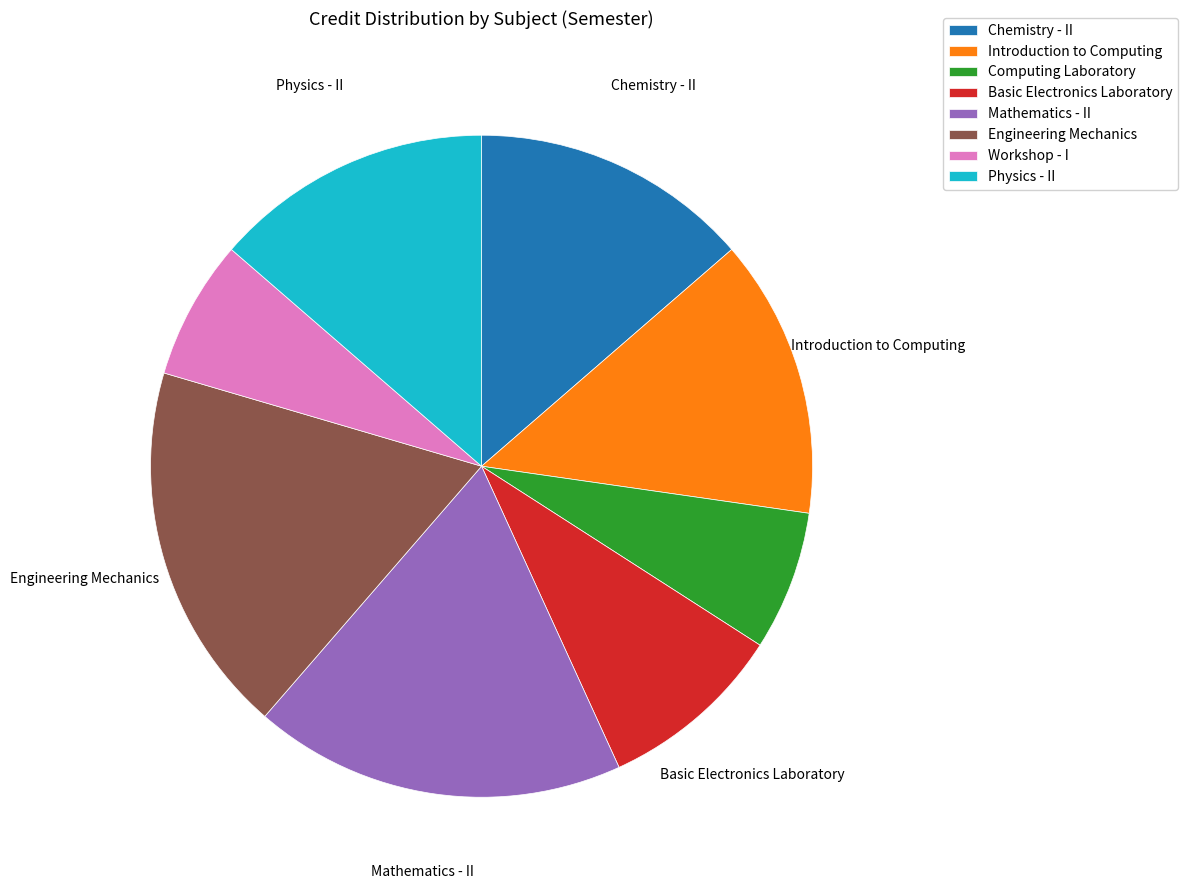

Which has a higher value, Mathematics - II or Introduction to Computing?

Mathematics - II